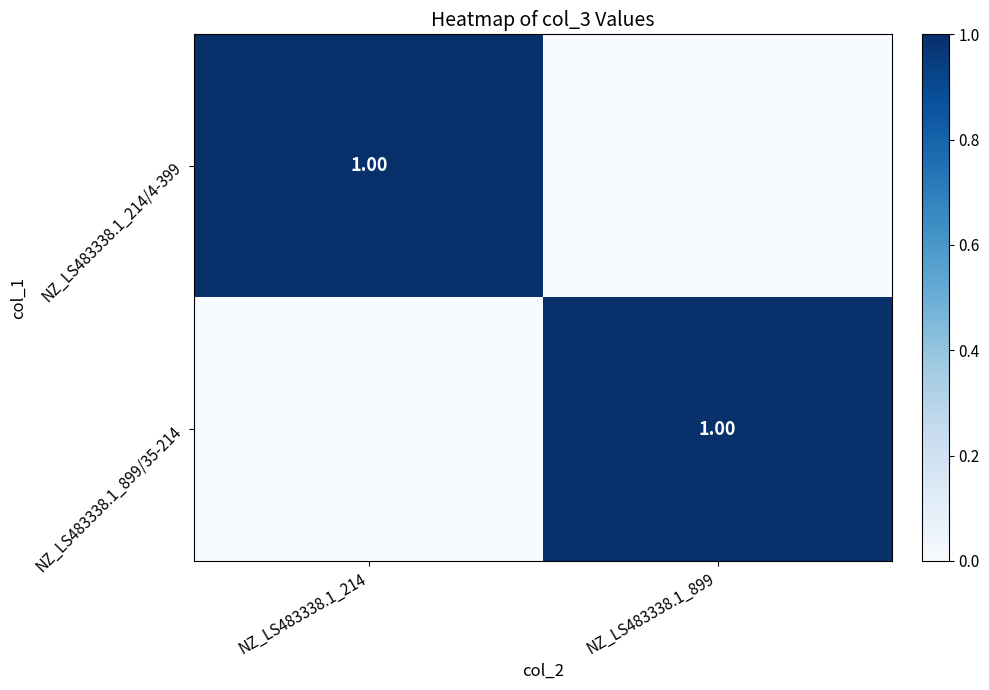

What is the sum of the NZ_LS483338.1_899/35-214 values at NZ_LS483338.1_899 and NZ_LS483338.1_214?

1